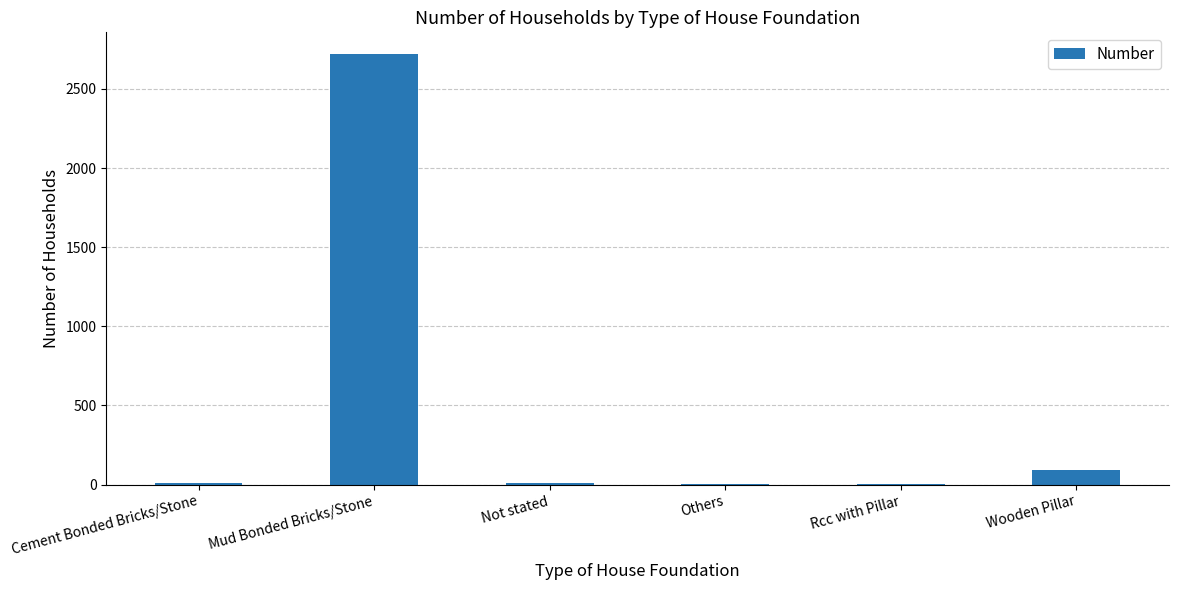

True or false: the data shows 2721 at Mud Bonded Bricks/Stone.

True